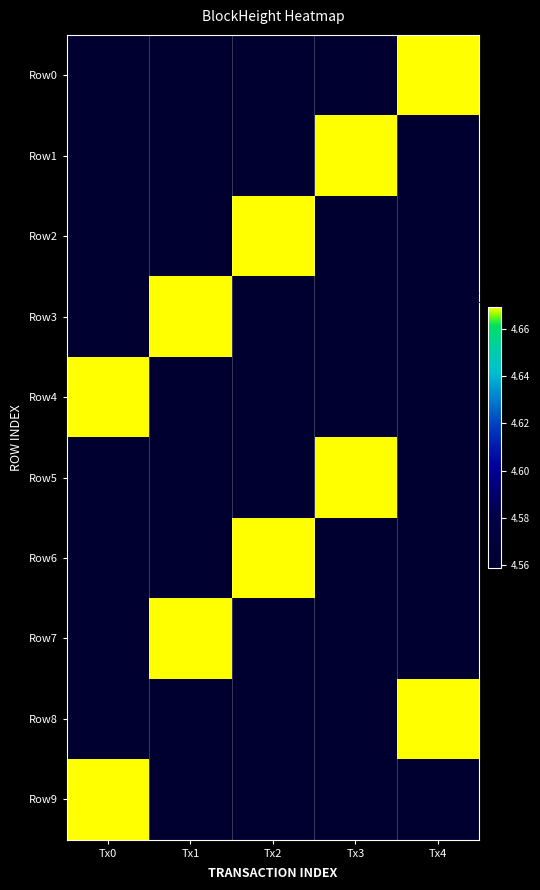

Which series has the widest spread of values?

Row0